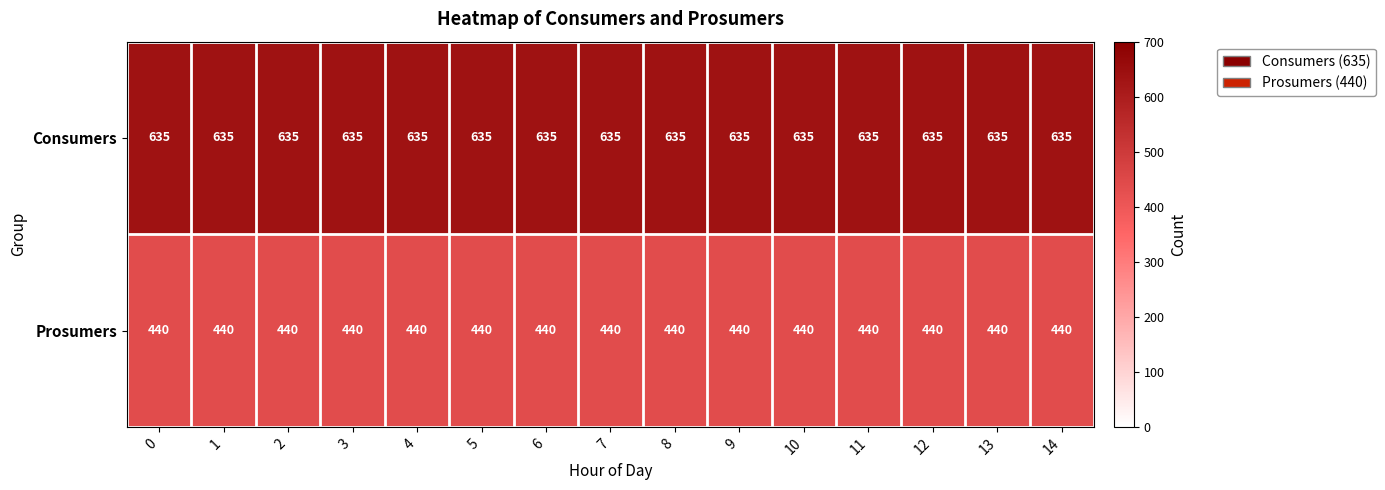

The Prosumers series shows 746 at 5. True or false?

False